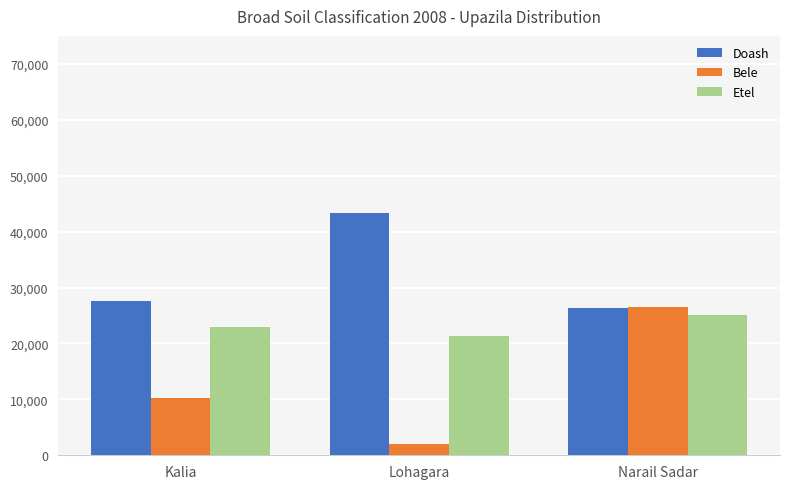

List the labels in order of Doash value, smallest first.

Narail Sadar, Kalia, Lohagara